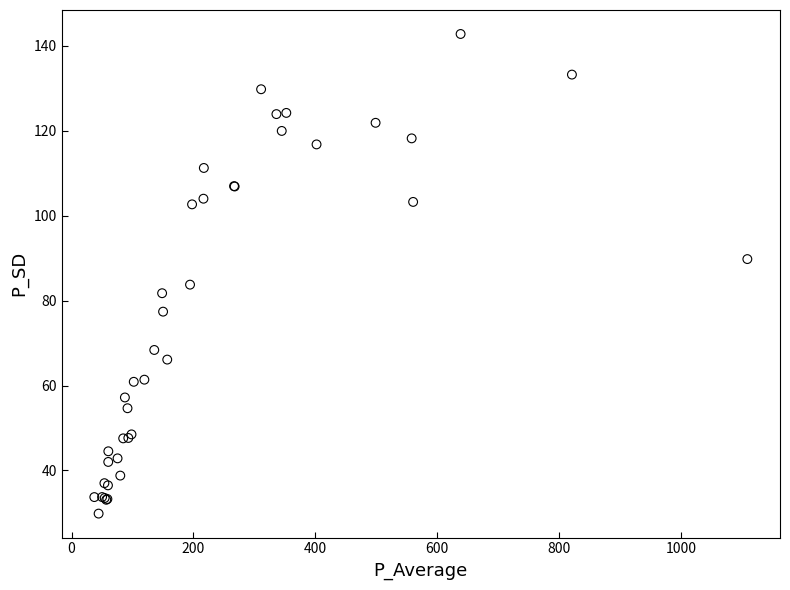

What Y value in the scatter plot is closest to 86?

83.8